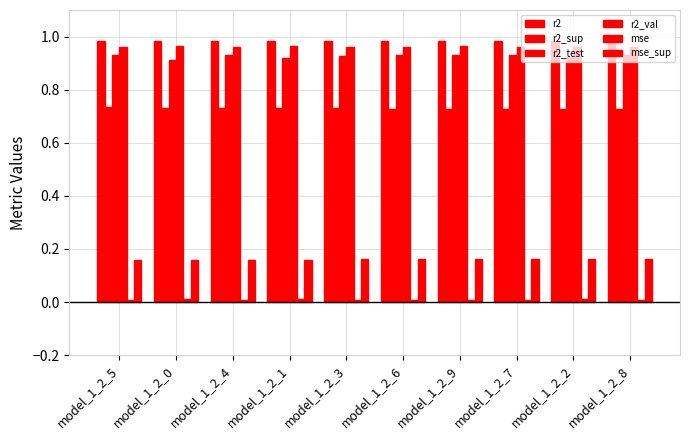

How many distinct data groups are displayed?

6